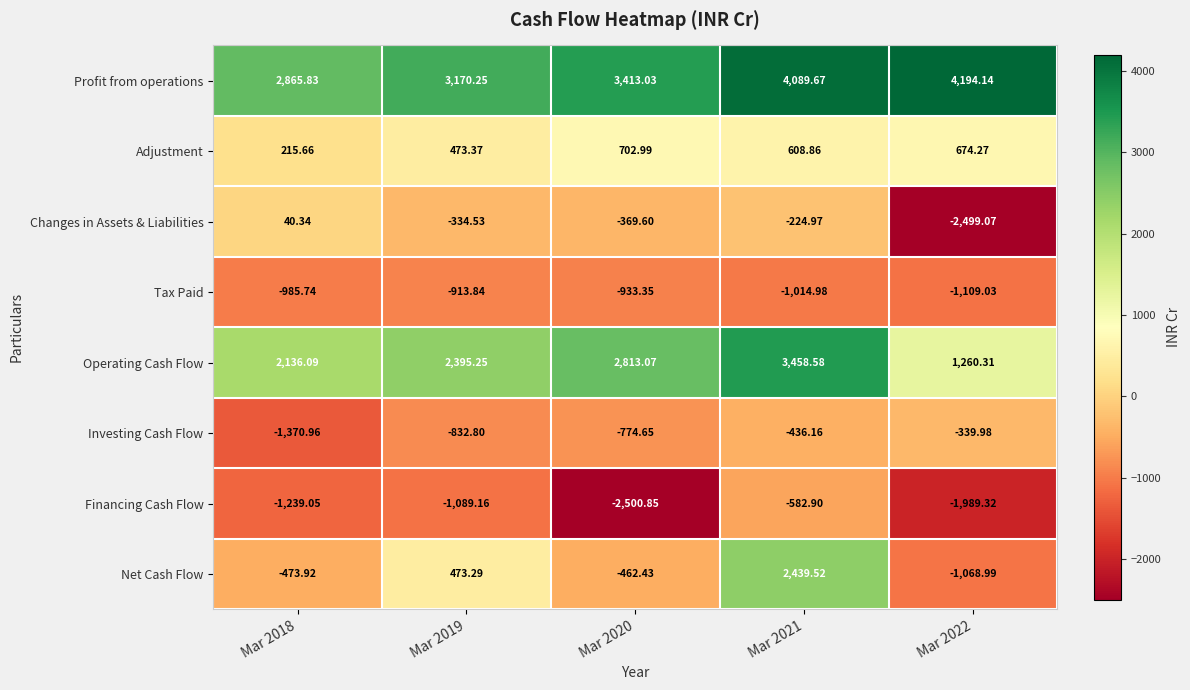

Is the value of Operating Cash Flow at Mar 2020 greater than the value of Financing Cash Flow at Mar 2022?

Yes